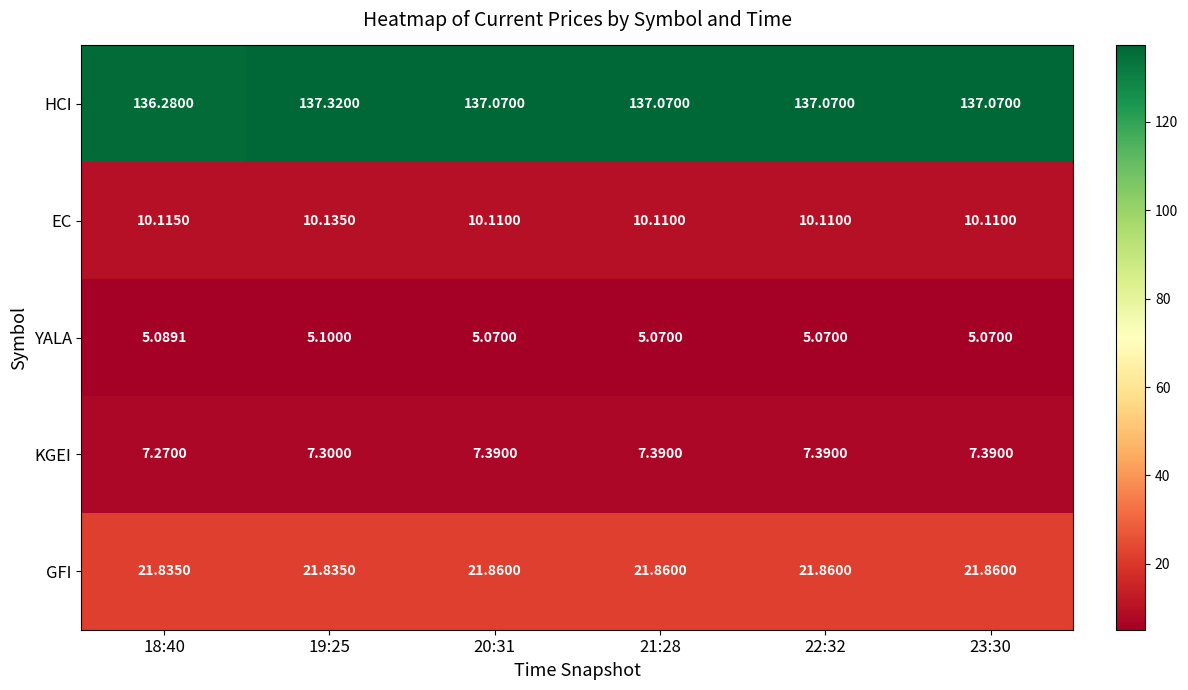

List the series in order of their peak value, lowest first.

YALA, KGEI, EC, GFI, HCI